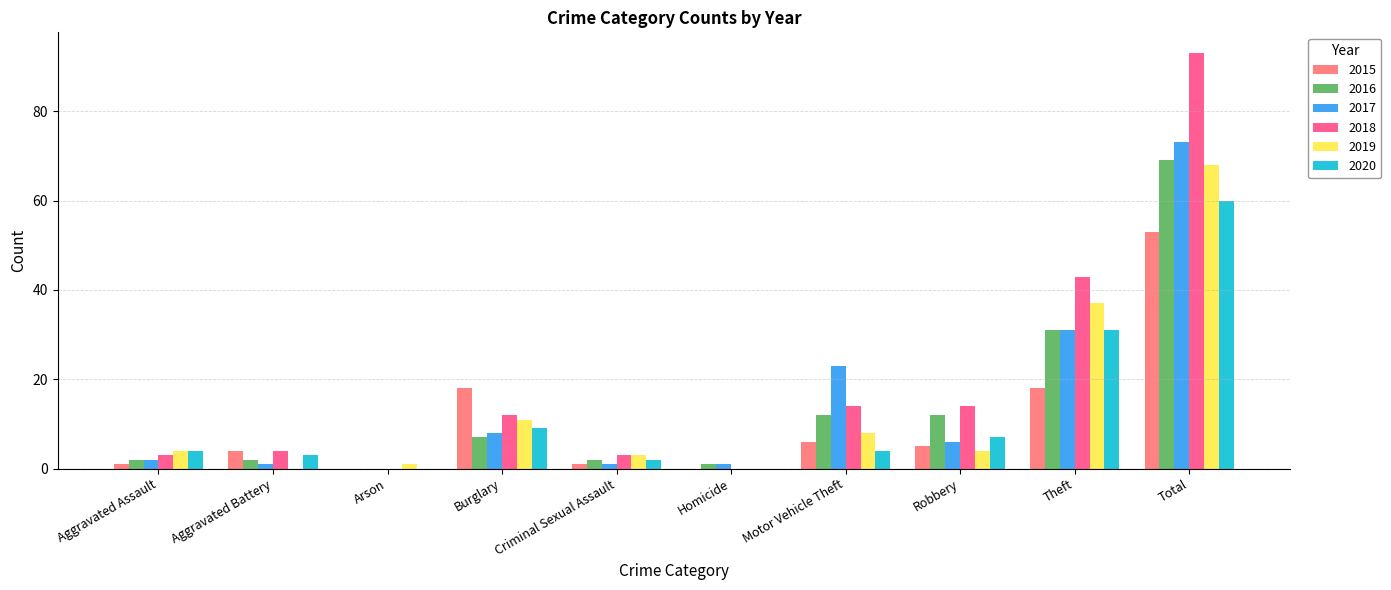

Reading left to right, extract all data points from this chart.

2015: Aggravated Assault=1	Aggravated Battery=4	Arson=0	Burglary=18	Criminal Sexual Assault=1	Homicide=0	Motor Vehicle Theft=6	Robbery=5	Theft=18	Total=53
2016: Aggravated Assault=2	Aggravated Battery=2	Arson=0	Burglary=7	Criminal Sexual Assault=2	Homicide=1	Motor Vehicle Theft=12	Robbery=12	Theft=31	Total=69
2017: Aggravated Assault=2	Aggravated Battery=1	Arson=0	Burglary=8	Criminal Sexual Assault=1	Homicide=1	Motor Vehicle Theft=23	Robbery=6	Theft=31	Total=73
2018: Aggravated Assault=3	Aggravated Battery=4	Arson=0	Burglary=12	Criminal Sexual Assault=3	Homicide=0	Motor Vehicle Theft=14	Robbery=14	Theft=43	Total=93
2019: Aggravated Assault=4	Aggravated Battery=0	Arson=1	Burglary=11	Criminal Sexual Assault=3	Homicide=0	Motor Vehicle Theft=8	Robbery=4	Theft=37	Total=68
2020: Aggravated Assault=4	Aggravated Battery=3	Arson=0	Burglary=9	Criminal Sexual Assault=2	Homicide=0	Motor Vehicle Theft=4	Robbery=7	Theft=31	Total=60